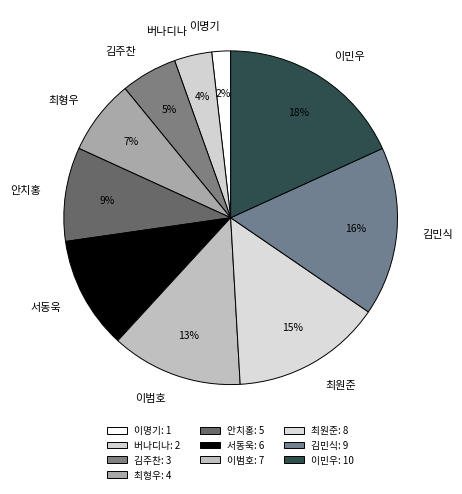

Which has a higher value, 서동욱 or 안치홍?

서동욱